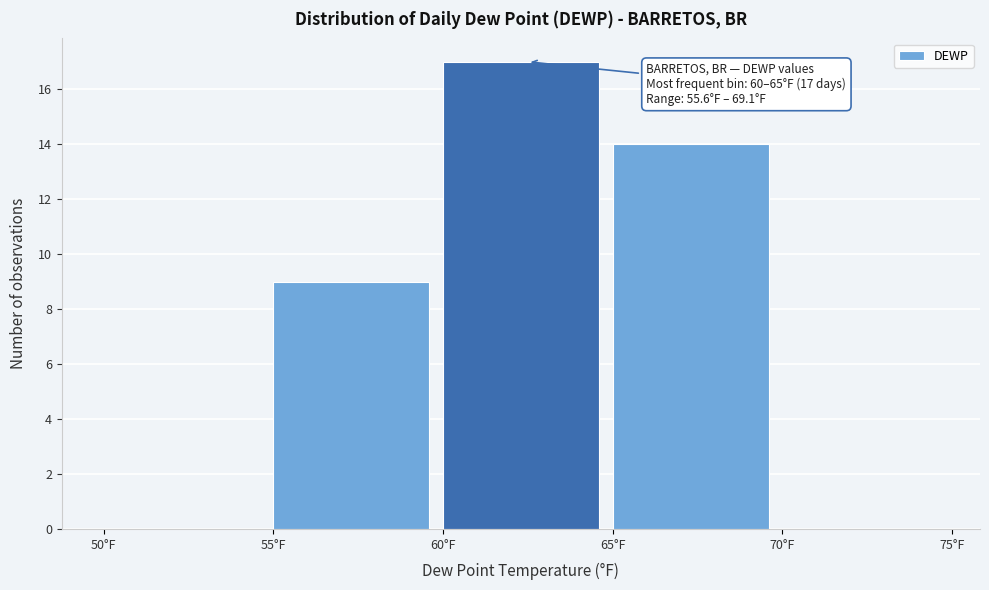

Which range on the x-axis has the tallest bar?

60 to 65